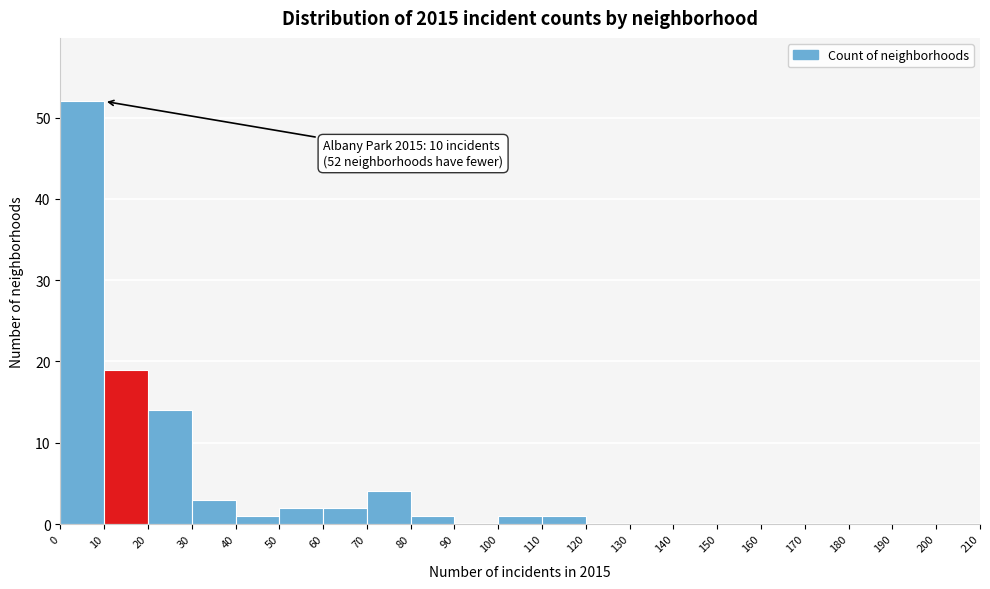

Which range on the x-axis has the tallest bar?

0 to 10